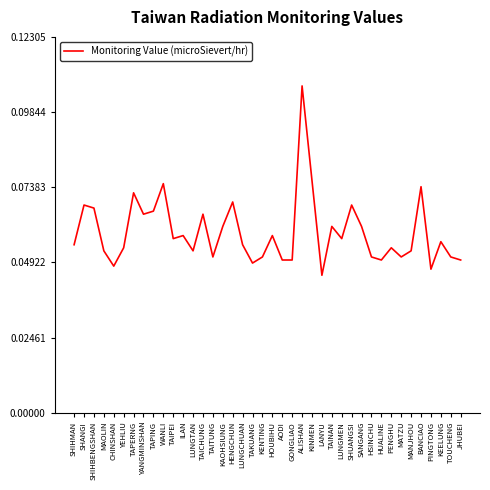

Which label corresponds to the largest value in the chart?

ALISHAN